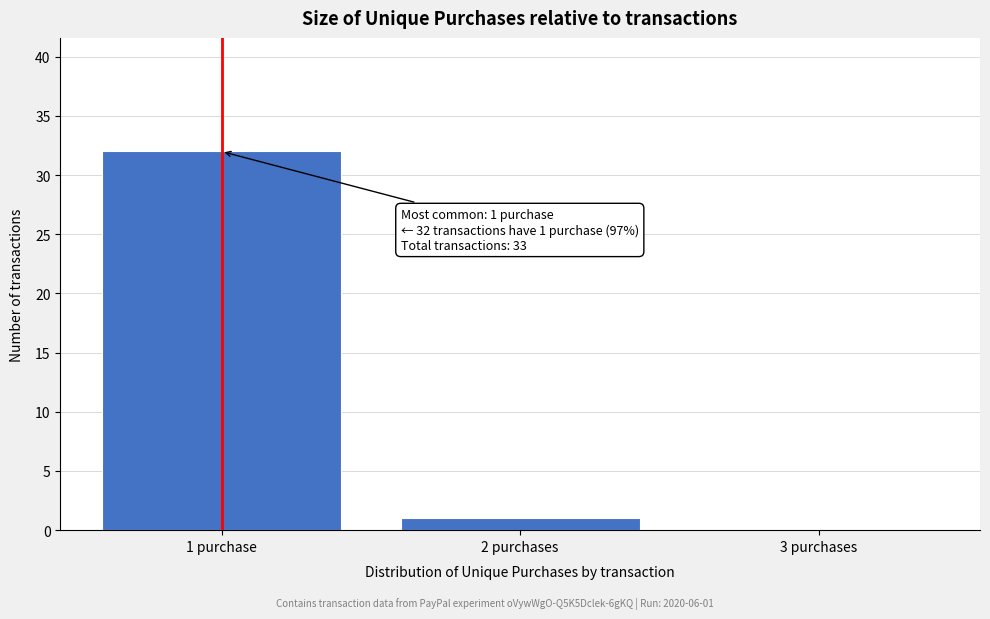

Reading left to right, transcribe all the data shown in this chart.

1 purchase=32	2 purchases=1	3 purchases=0